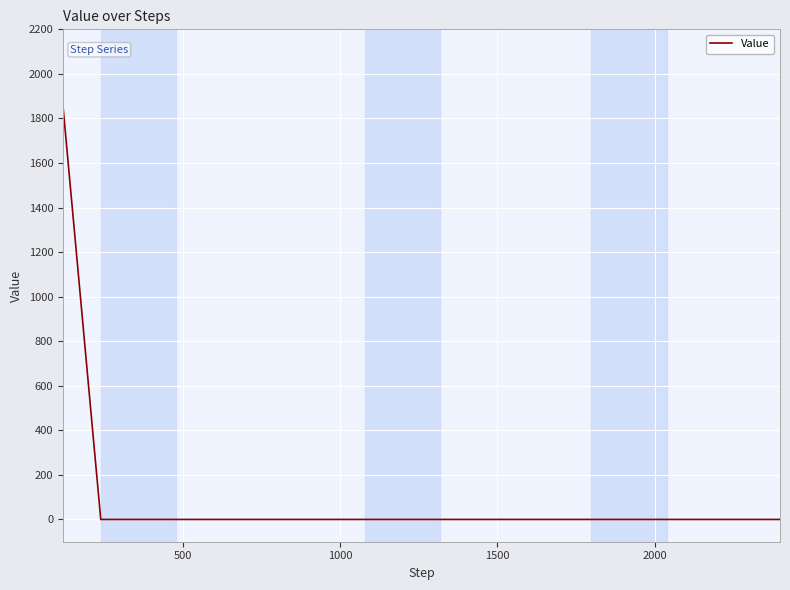

What is the difference between the maximum and minimum values?

1853.5